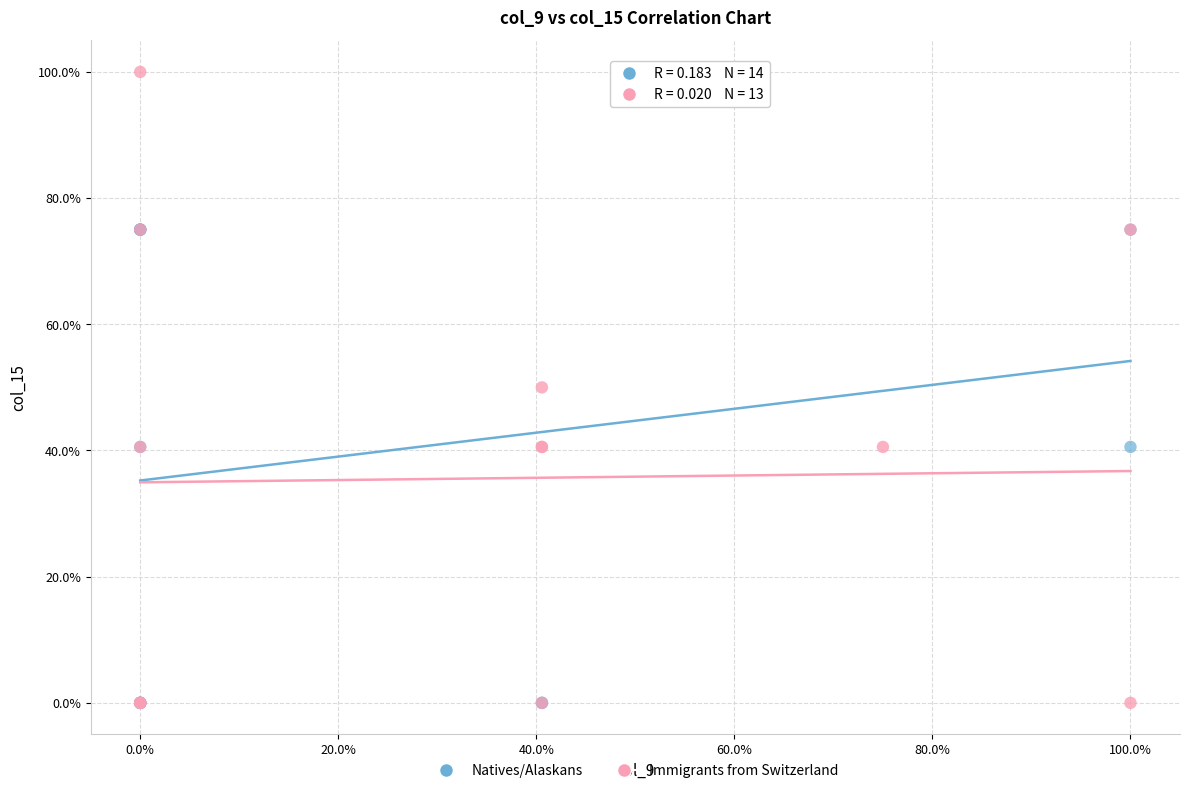

What are all the series names shown in the legend?

Natives/Alaskans, Immigrants from Switzerland